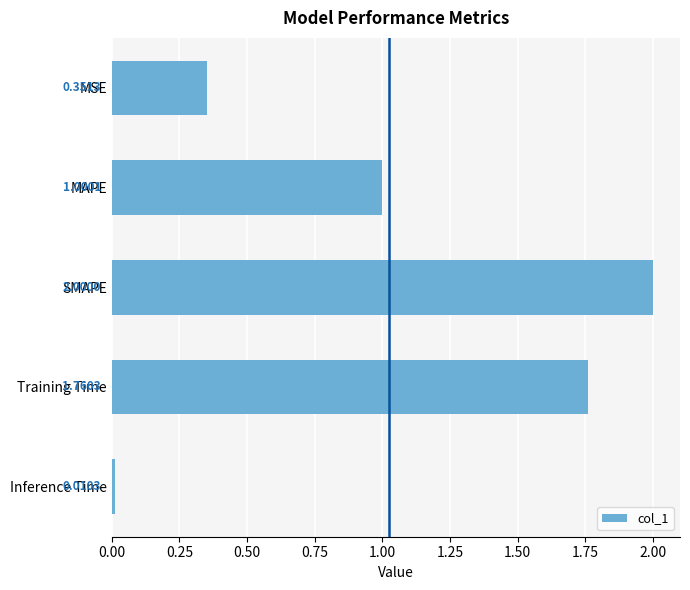

Which label corresponds to the smallest value in the chart?

Inference Time